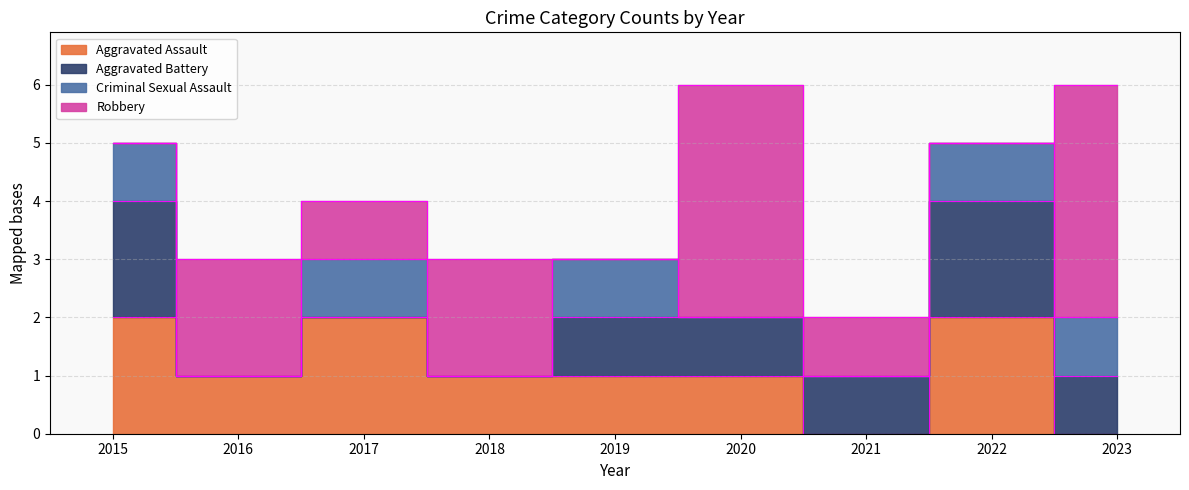

Count the number of data series in this chart.

4